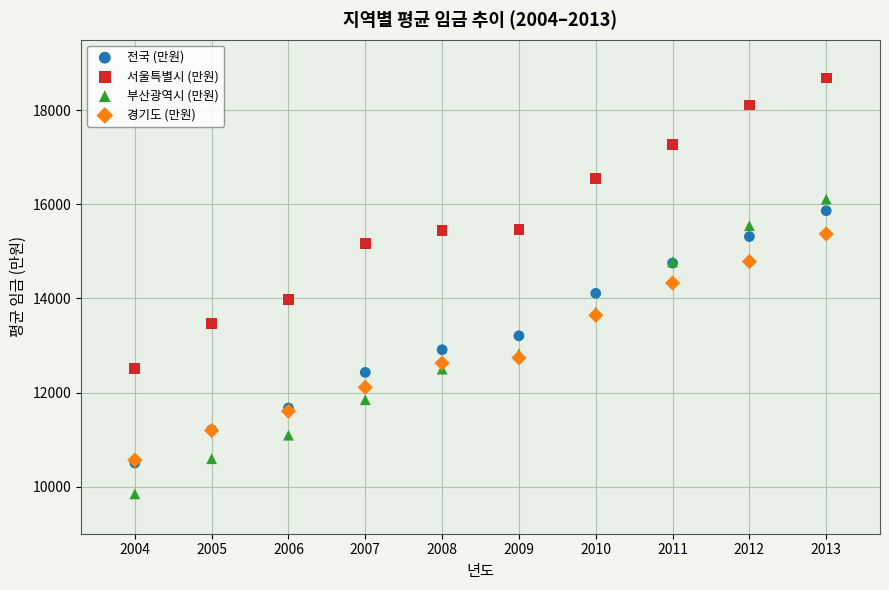

What are all the series names shown in the legend?

전국 (만원), 서울특별시 (만원), 부산광역시 (만원), 경기도 (만원)